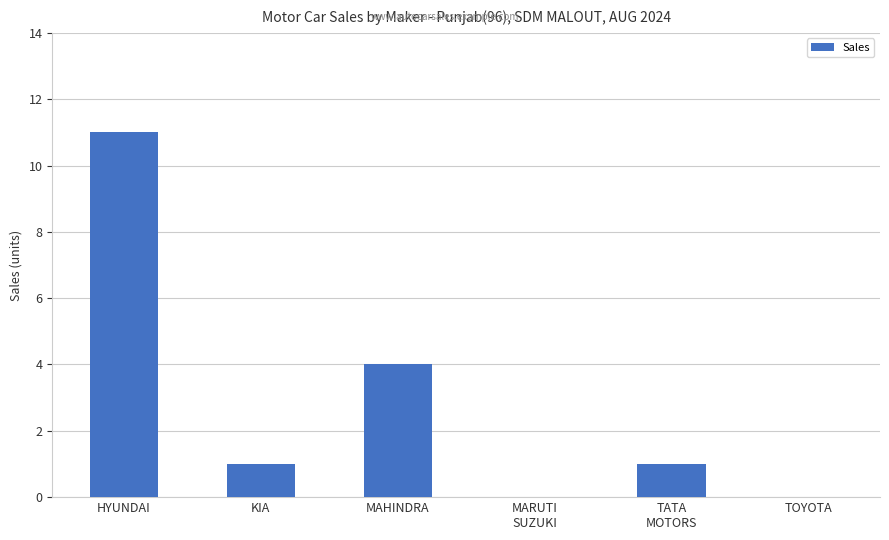

Count the number of data series in this chart.

1